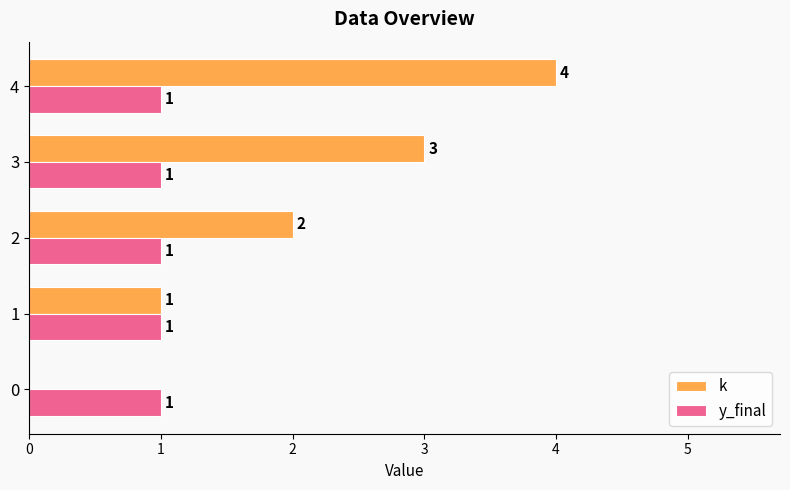

At which category does the chart reach its peak across all series?

4